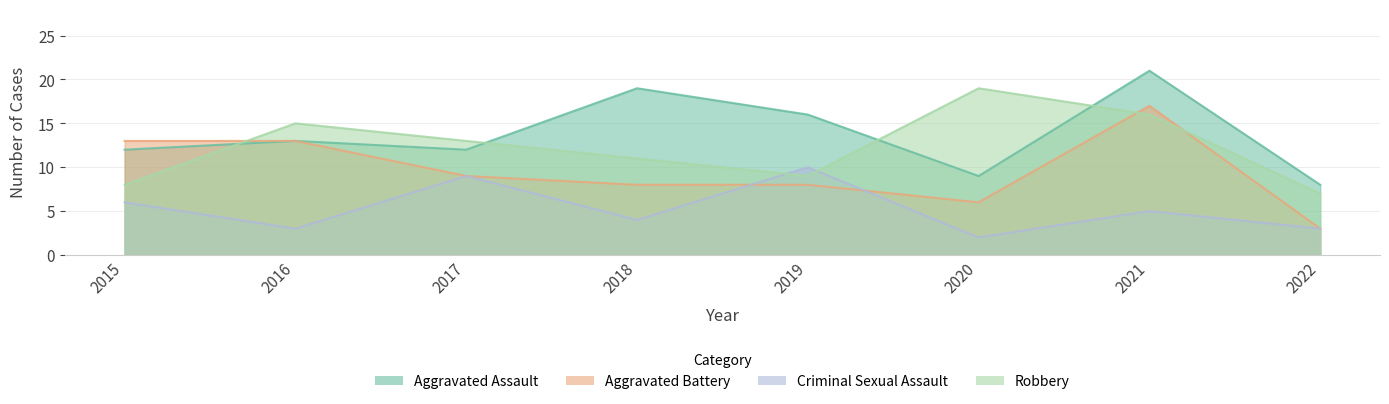

What is the smallest value displayed?

2